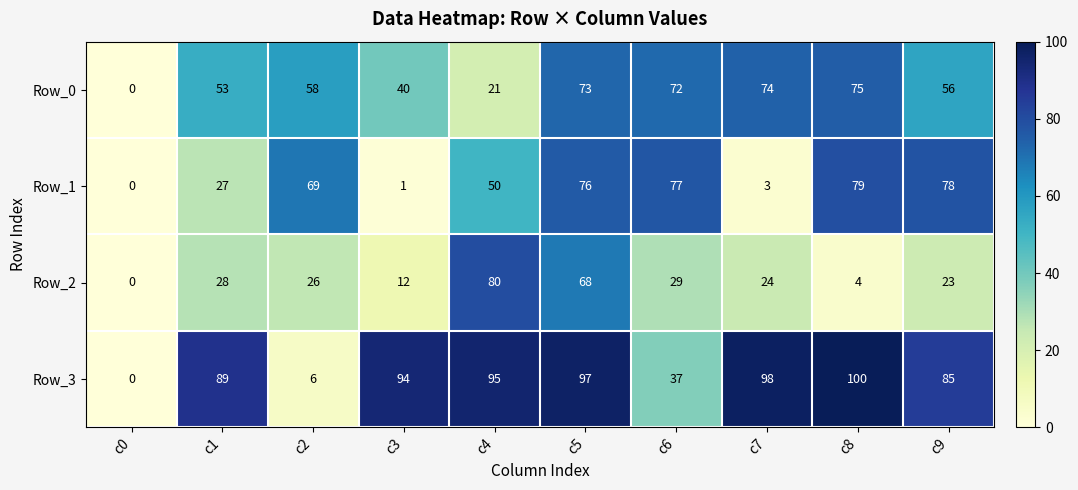

The Row_0 series shows 58 at c2. True or false?

True